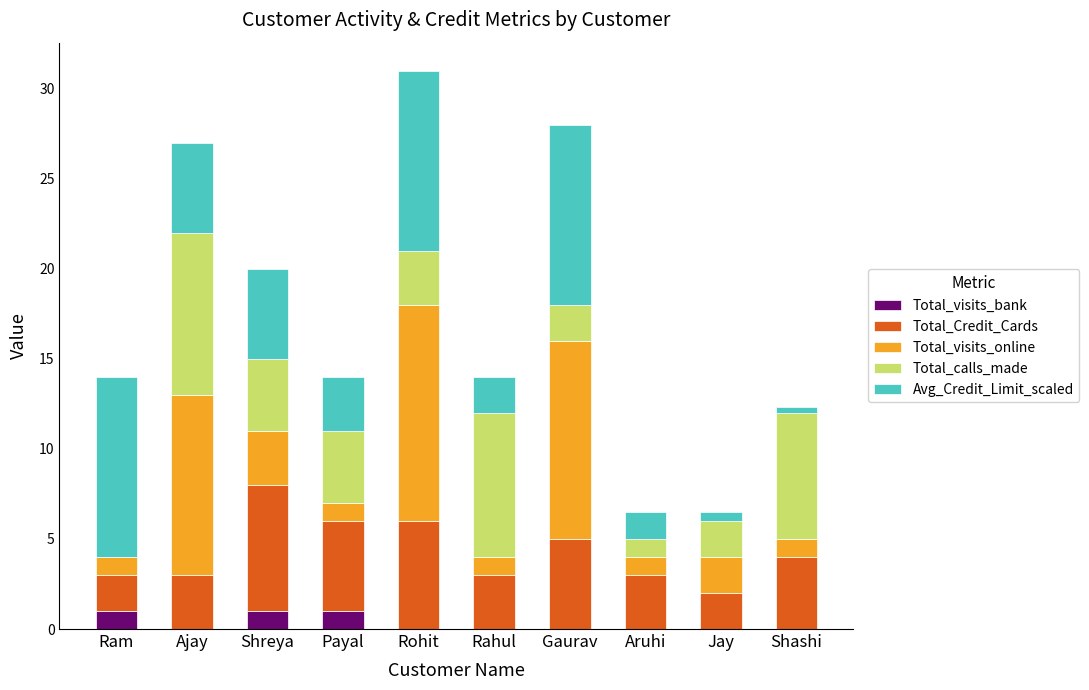

What is the total value across all series at Ajay?

27.0